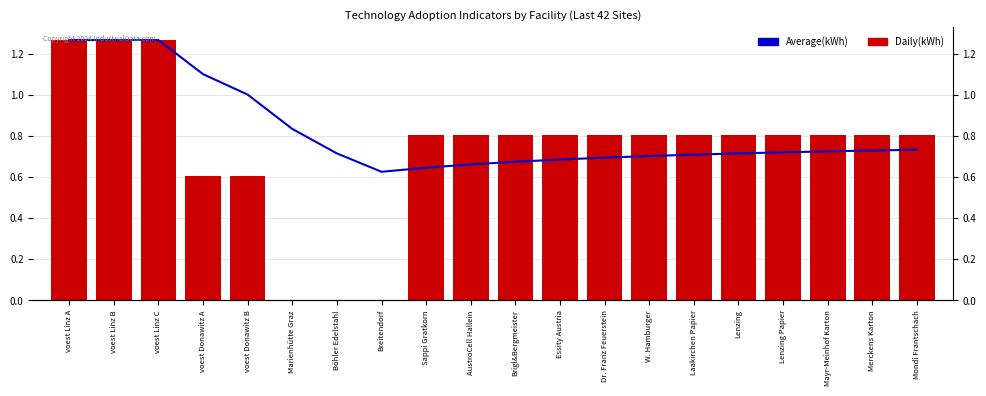

Reading right to left, transcribe all the data shown in this chart.

Average(kWh): 0.7	0.7	0.7	0.7	0.7	0.7	0.7	0.7	0.7	0.7	0.7	0.6	0.6	0.7	0.8	1.0	1.1	1.3	1.3	1.3
Daily(kWh): 0.8	0.8	0.8	0.8	0.8	0.8	0.8	0.8	0.8	0.8	0.8	0.8	0.0	0.0	0.0	0.6	0.6	1.3	1.3	1.3